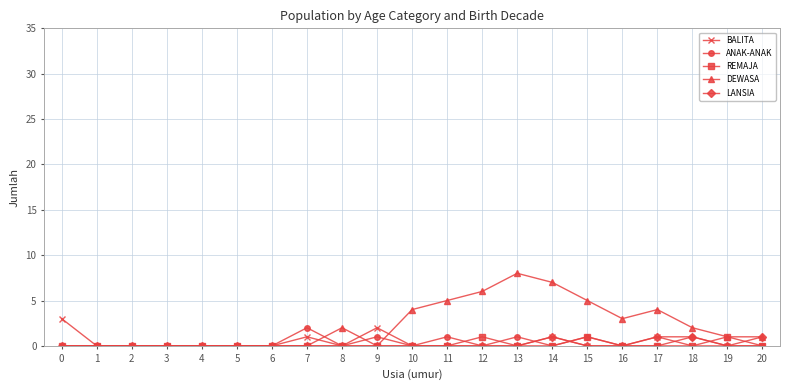

Which series has the widest spread of values?

DEWASA